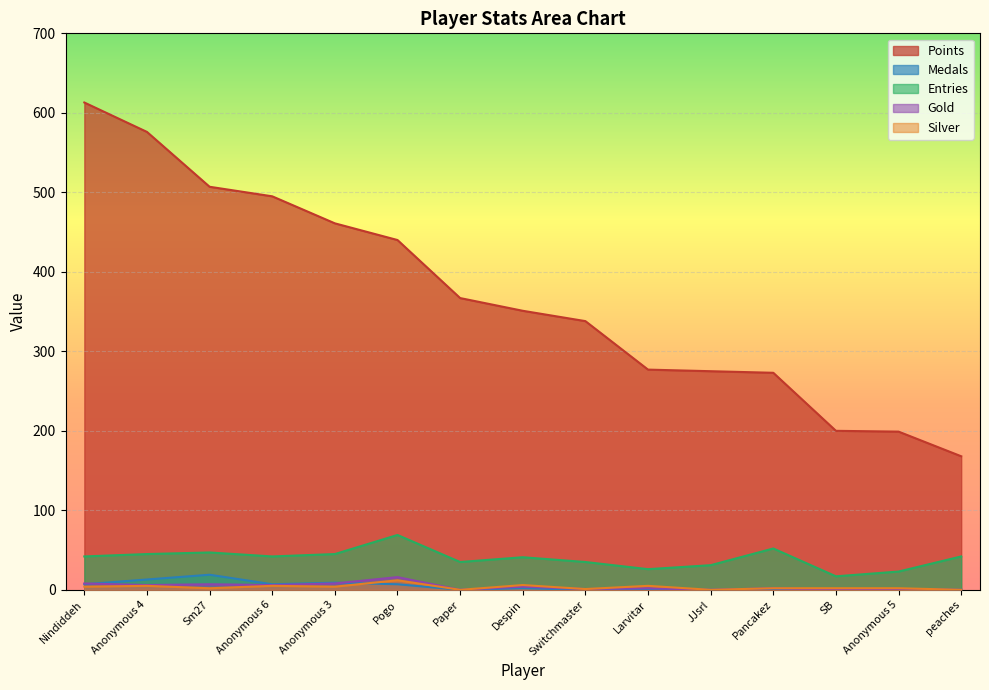

Which series has the largest range (max minus min)?

Points